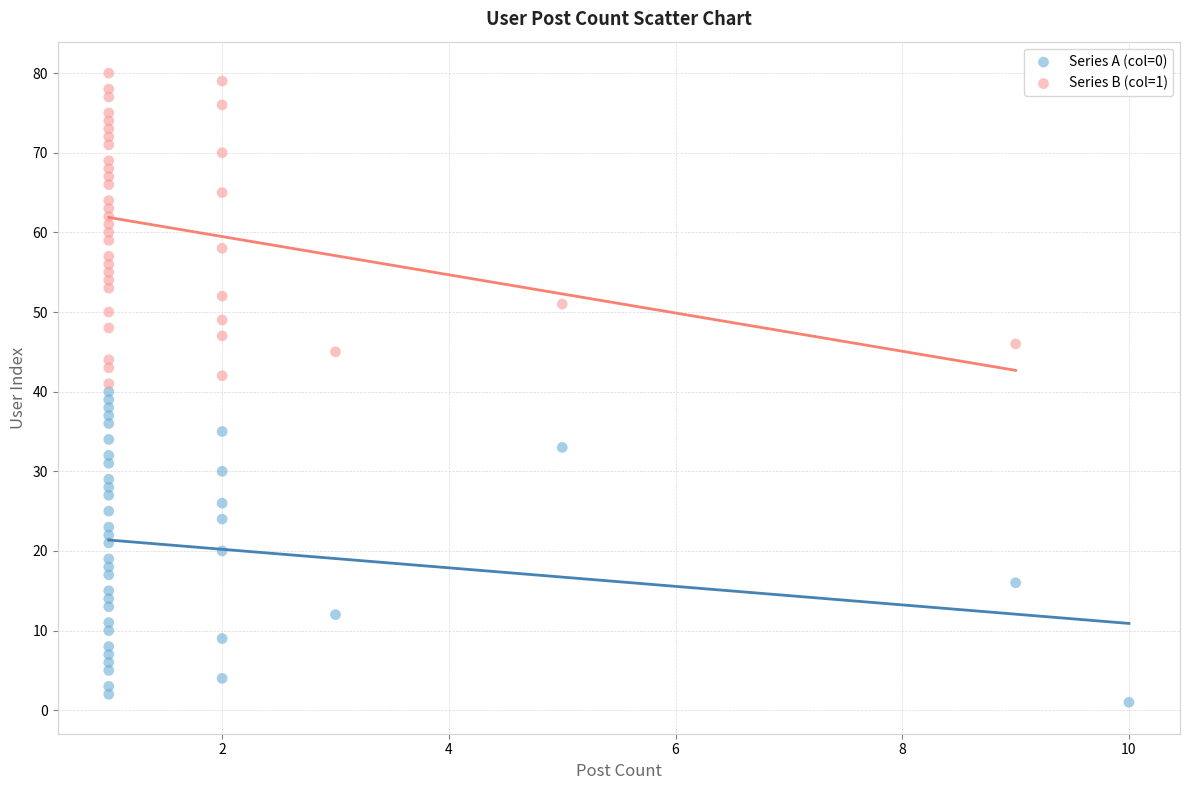

Which series contains the lowest Y value?

Series A (col=0)